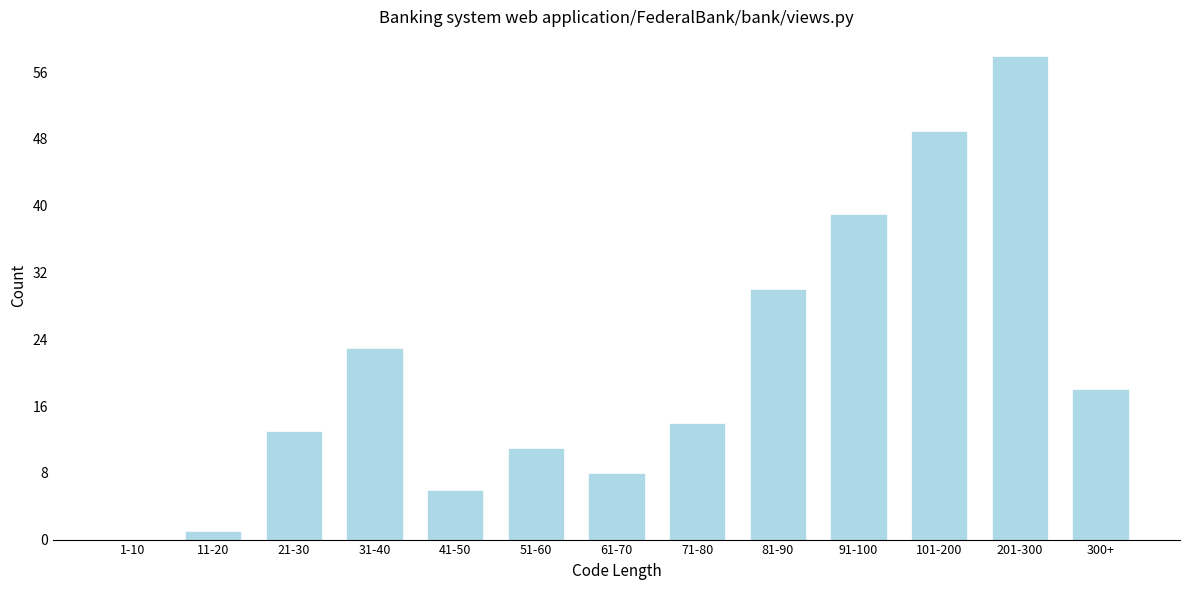

Reading left to right, extract all data points from this chart.

1-10=0	11-20=1	21-30=13	31-40=23	41-50=6	51-60=11	61-70=8	71-80=14	81-90=30	91-100=39	101-200=49	201-300=58	300+=18